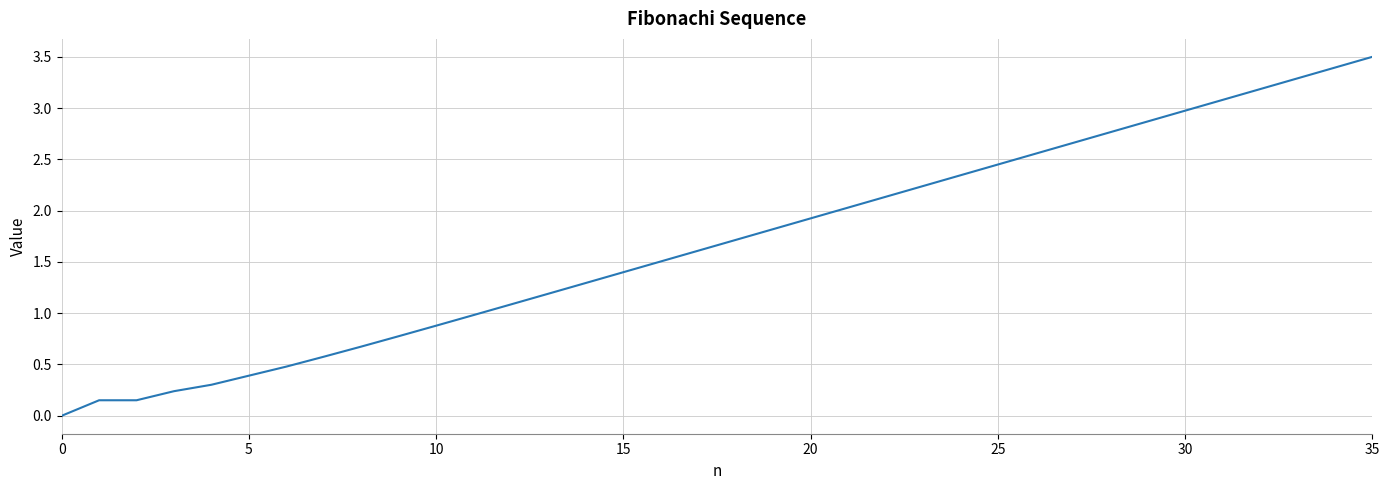

What is the greatest value displayed?

3.5